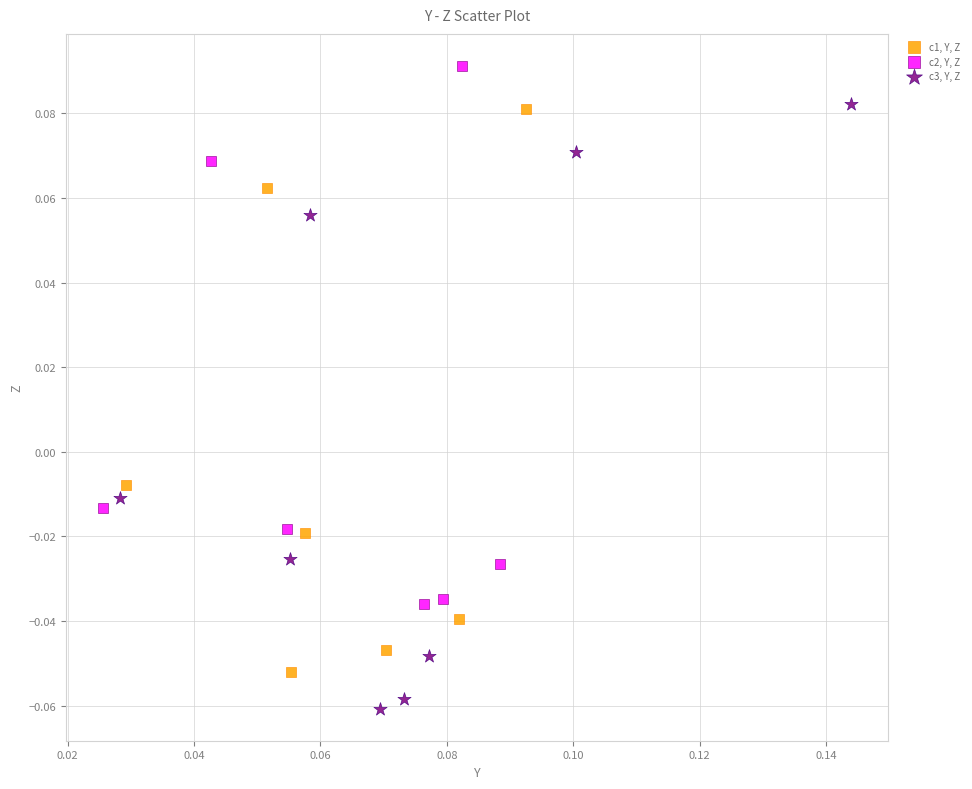

Which series contains the lowest Y value?

c3, Y, Z